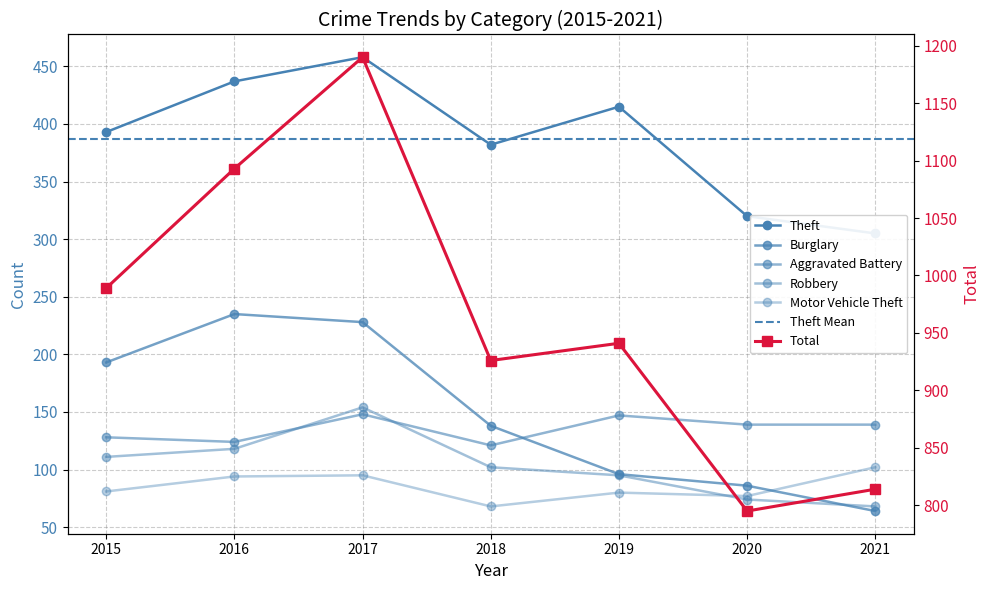

What is the difference between the maximum and minimum values in the Burglary series?

171